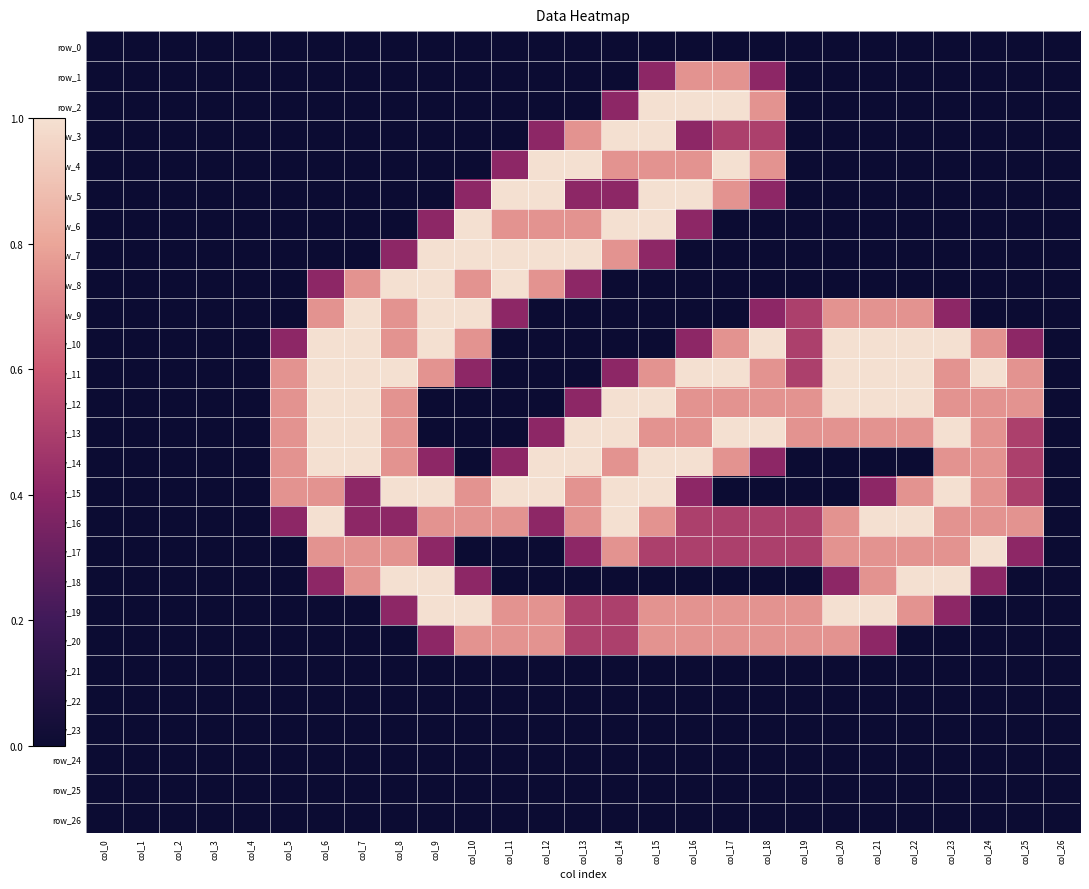

Which category has the lowest value in the row_15 series?

col_0